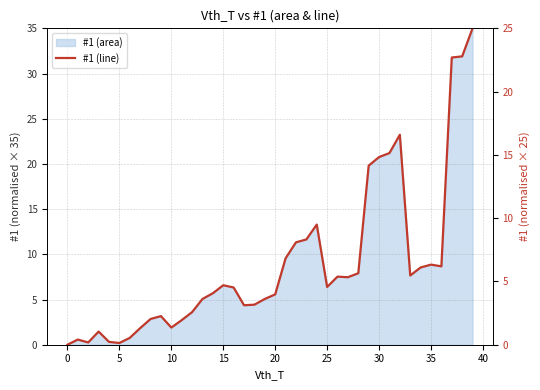

True or false: there are more than 0 points higher than both neighbors.

True